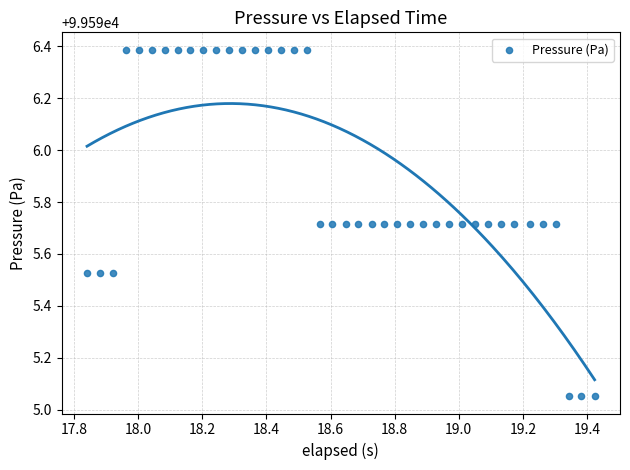

What is the range of X values (max minus min)?

1.6